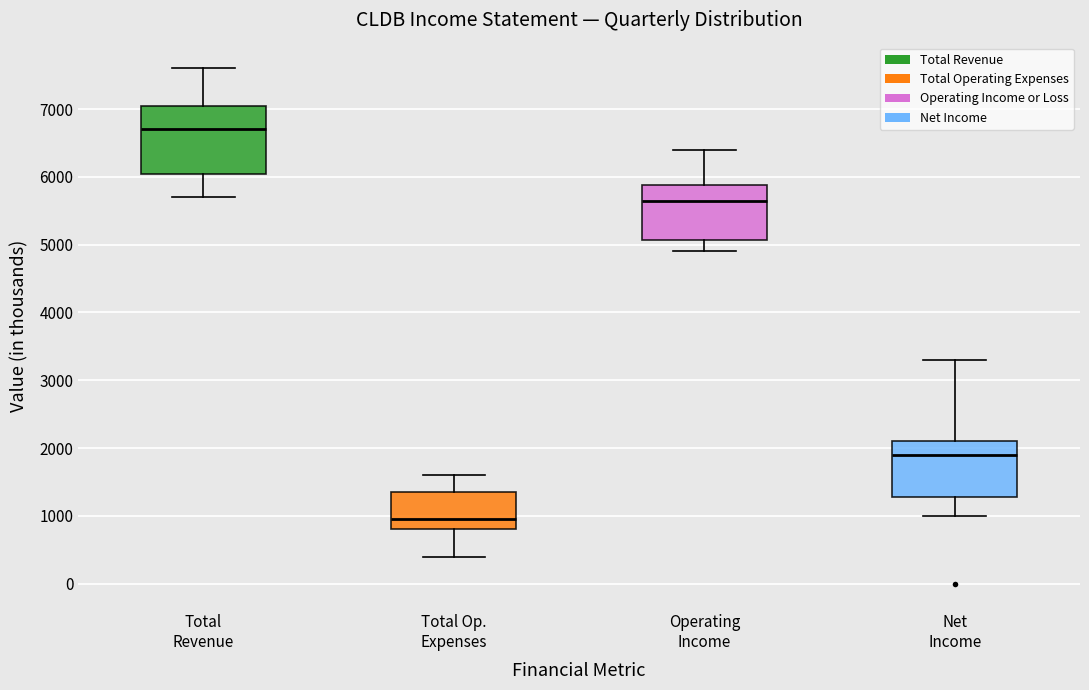

Which box's median line is the highest?

Total Revenue